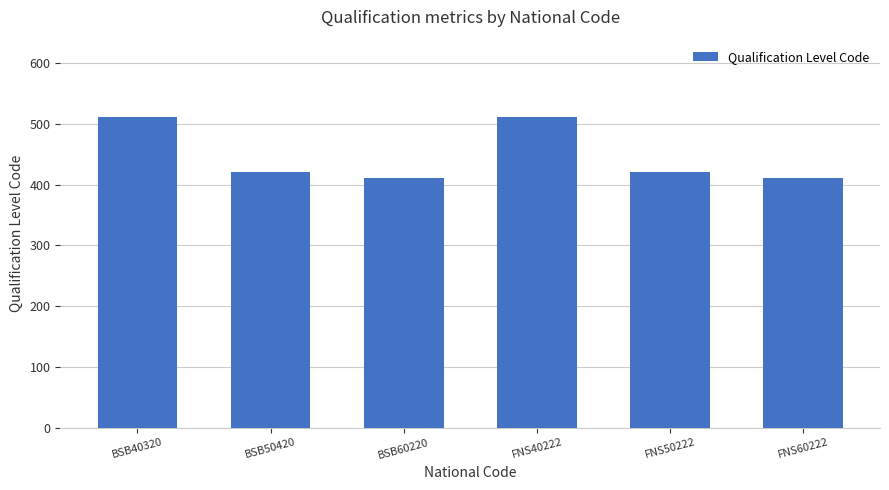

Count the values in the range 411 to 511.

6